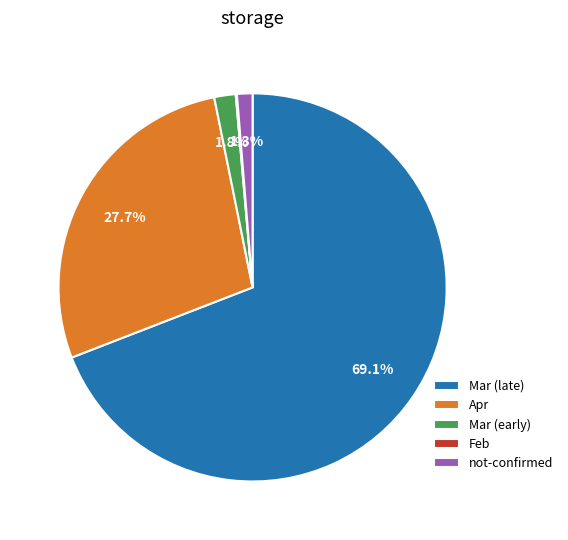

Does Mar (late) represent more than half of the total?

Yes